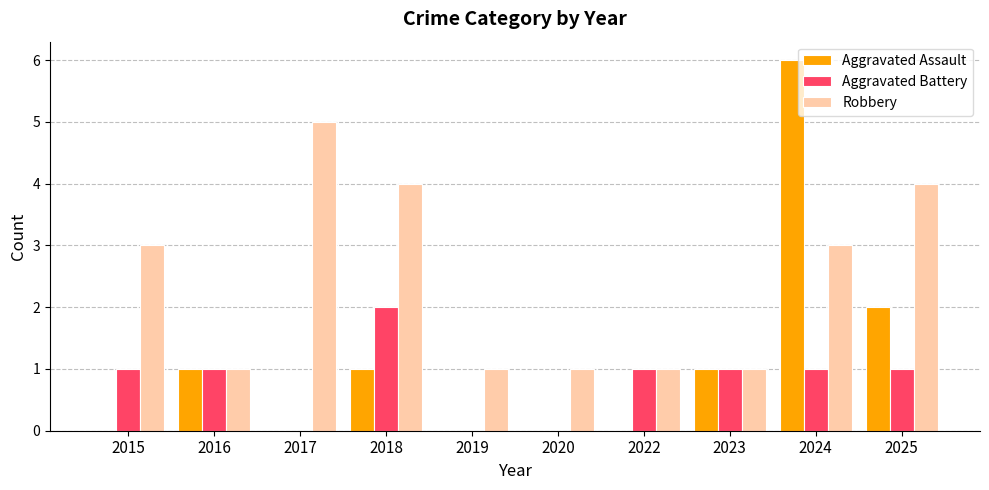

Count the number of data series in this chart.

3